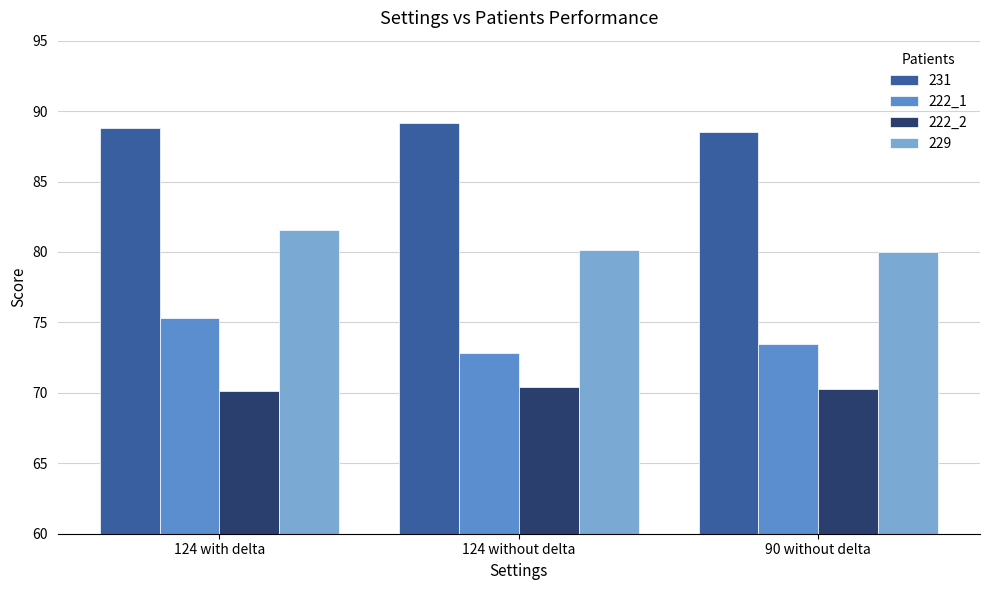

The value of 222_1 at 124 without delta is 72.8. True or false?

True